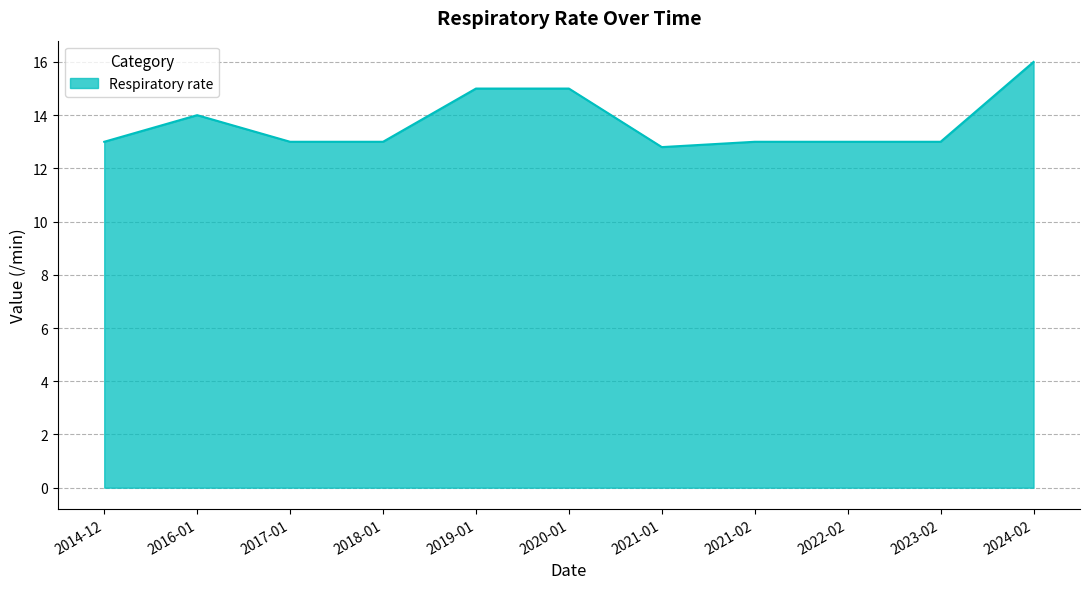

The chart shows a value of 13.0 at 2018-01. True or false?

True